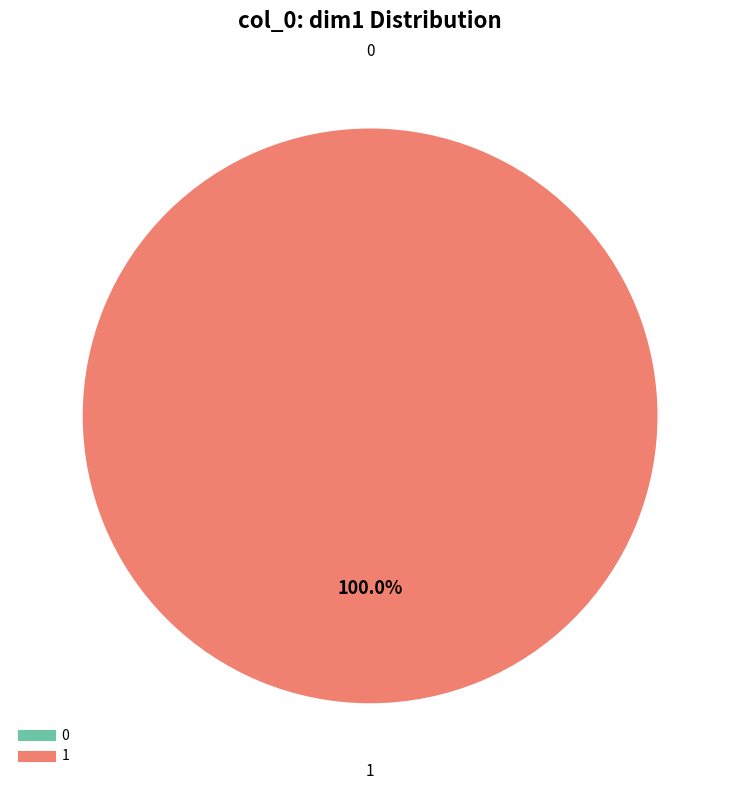

True or false: 0 accounts for 1% of the total.

False